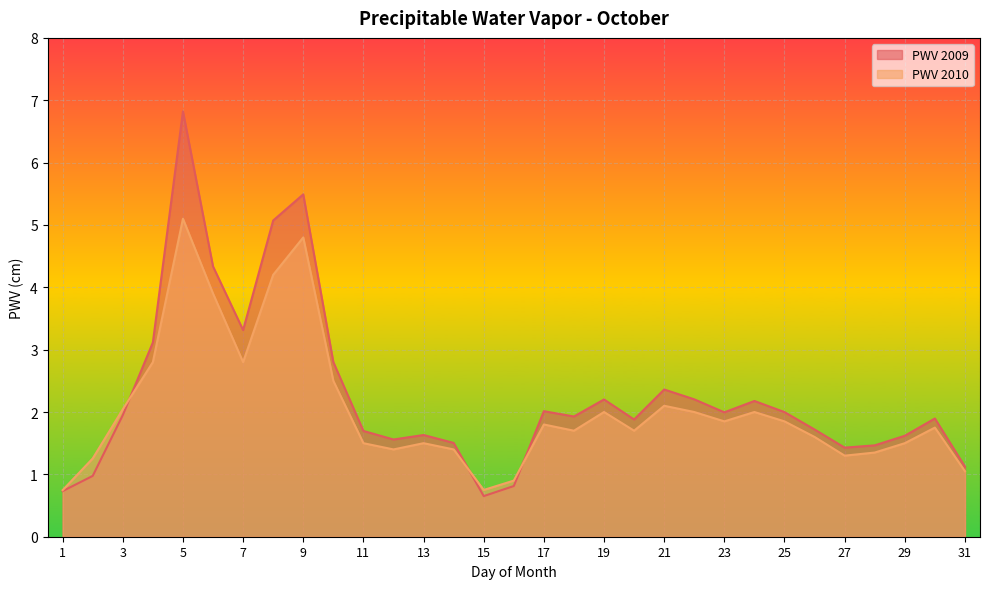

What is the lowest value of the PWV series?

0.7